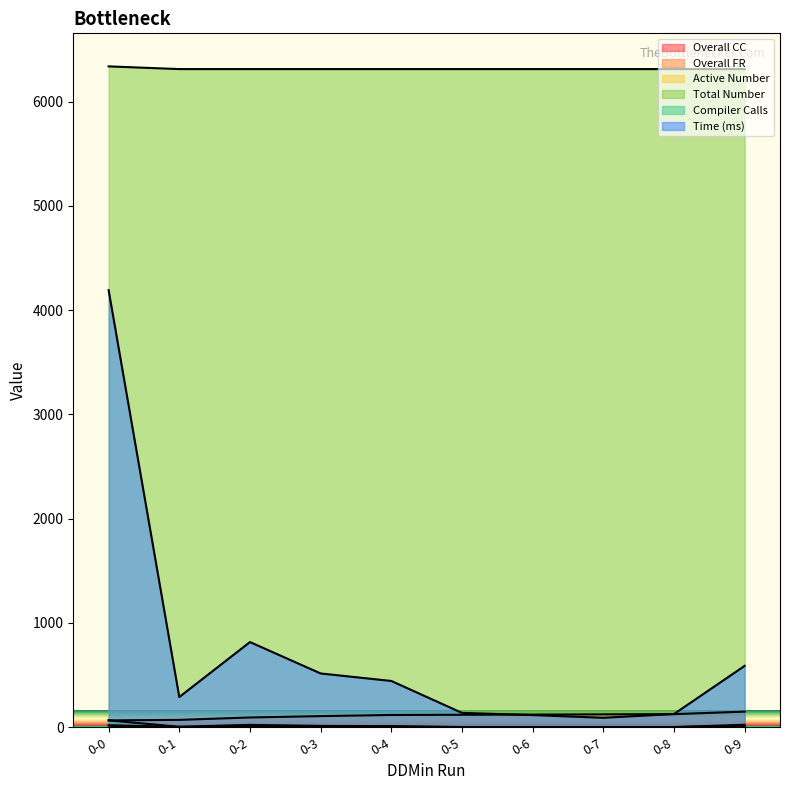

What is the smallest value displayed?

2